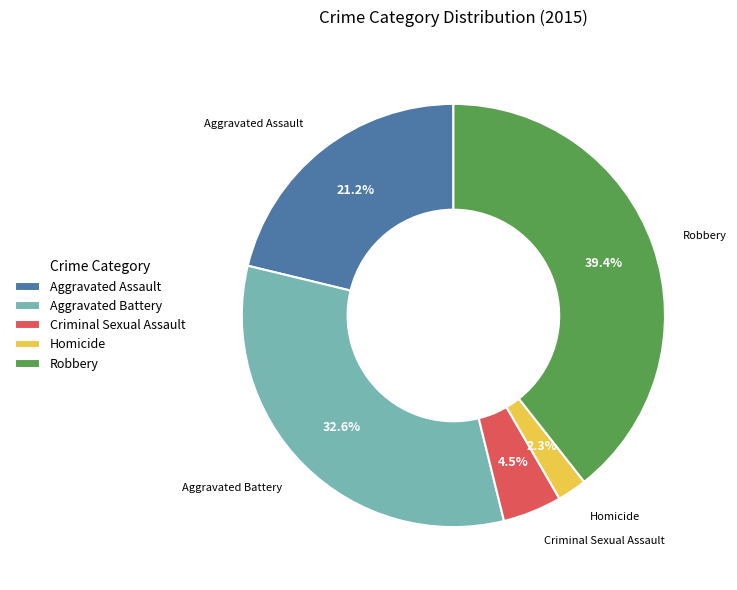

Which slice is the largest?

Robbery